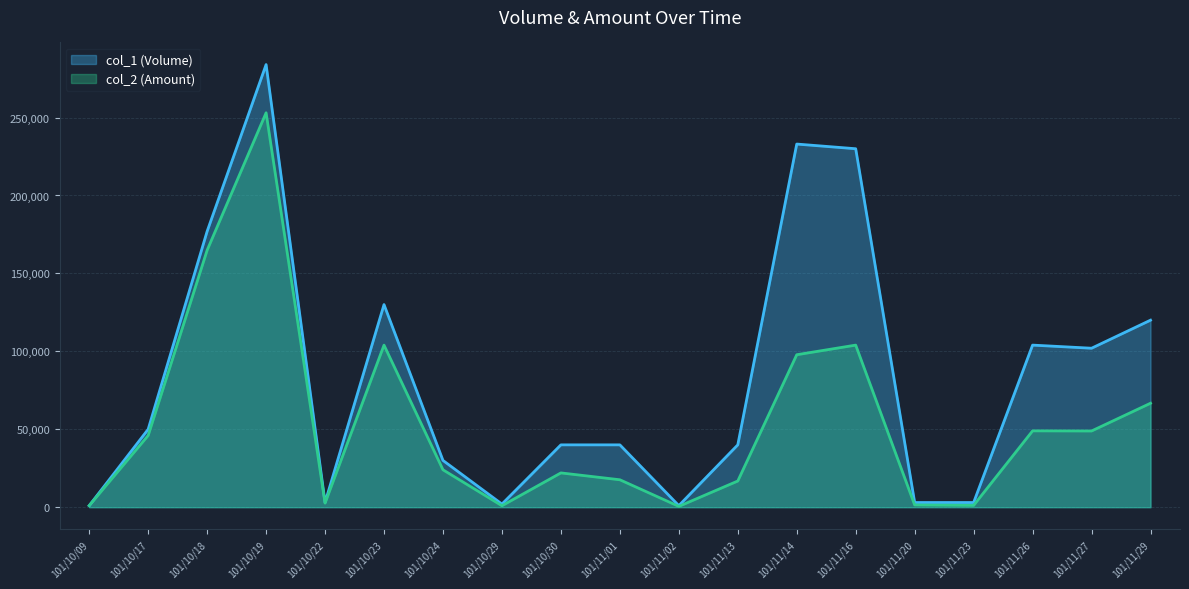

At which category does col_2 (Amount) reach its first local peak?

101/10/19